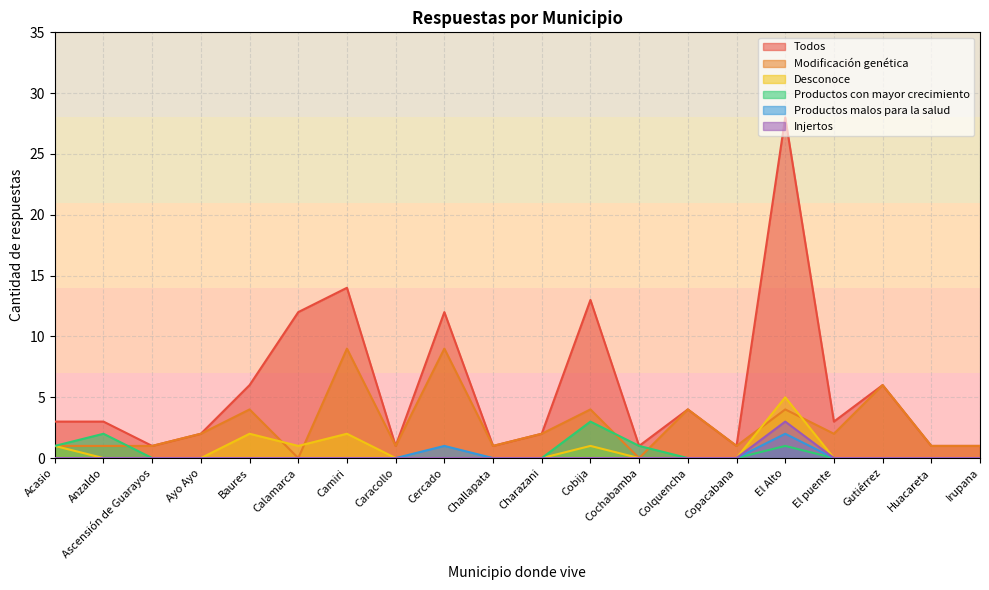

True or false: Modificación genética and Todos cross at least once.

False